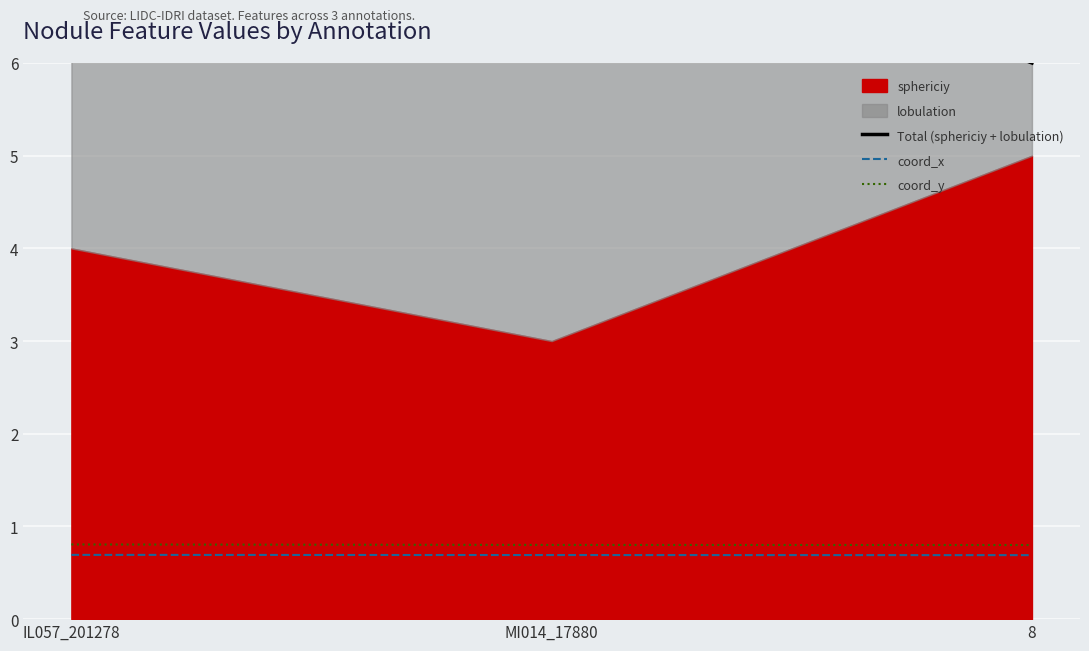

What is the label of the 1st point from the left?

IL057_201278